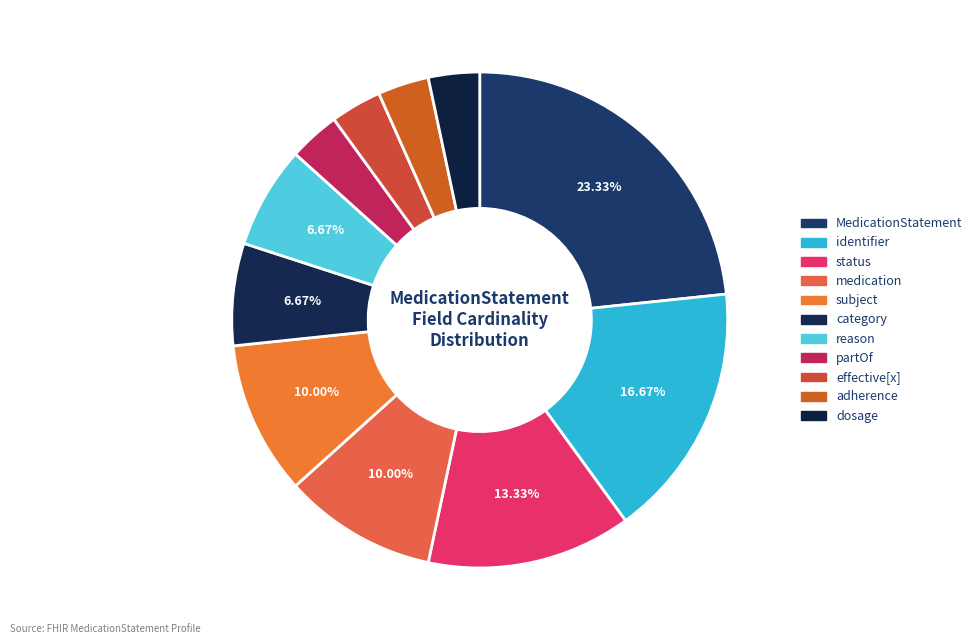

Count the number of slices in the pie.

11